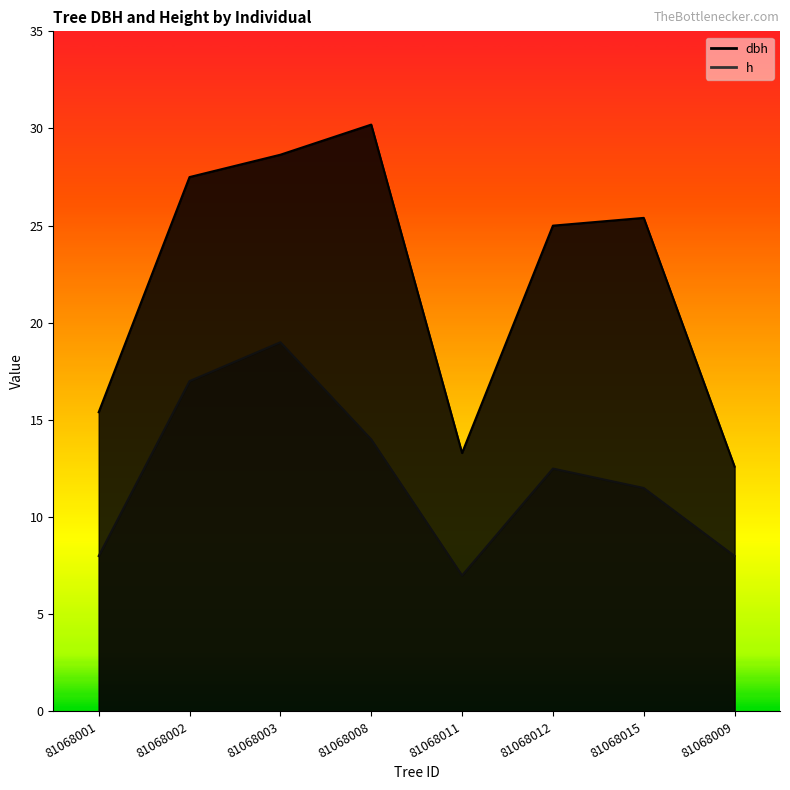

Does the chart have visible grid lines?

No